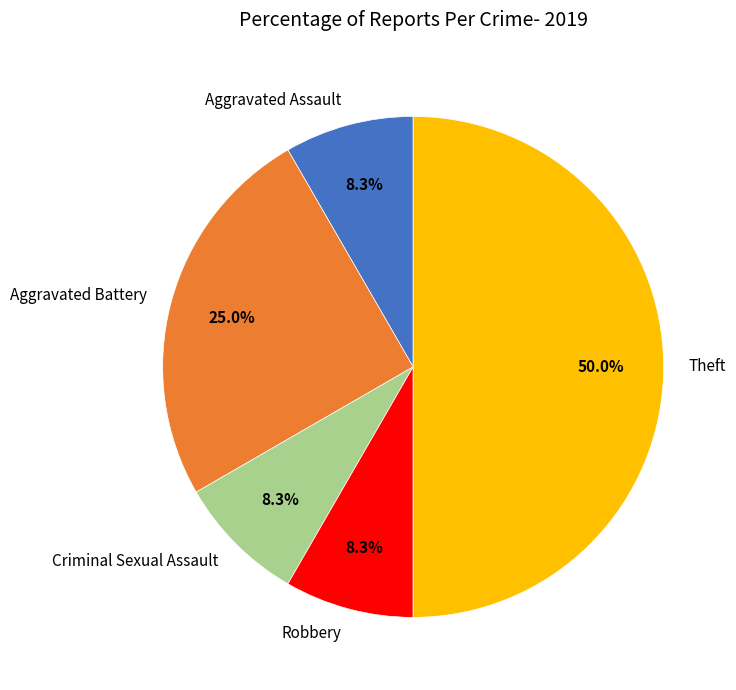

The Aggravated Battery slice represents 25% of the pie. True or false?

True